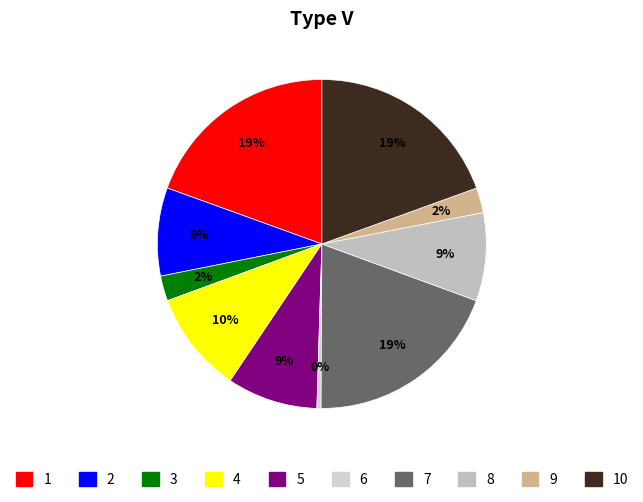

How many segments does this pie chart have?

10